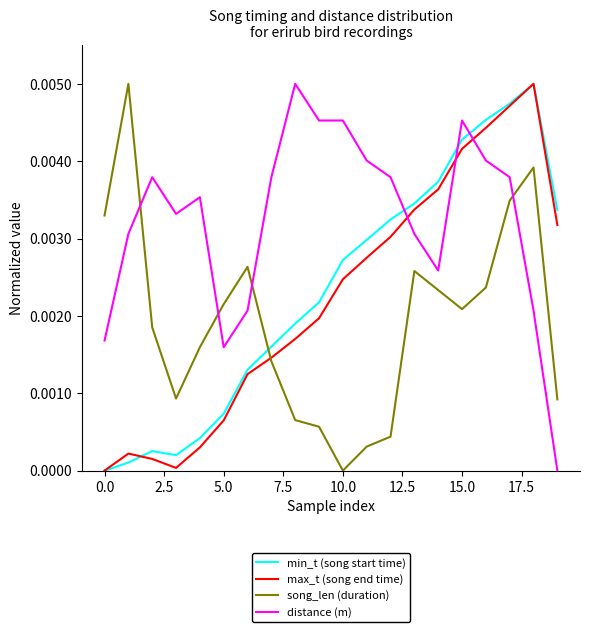

How many categories are shown in the chart?

20